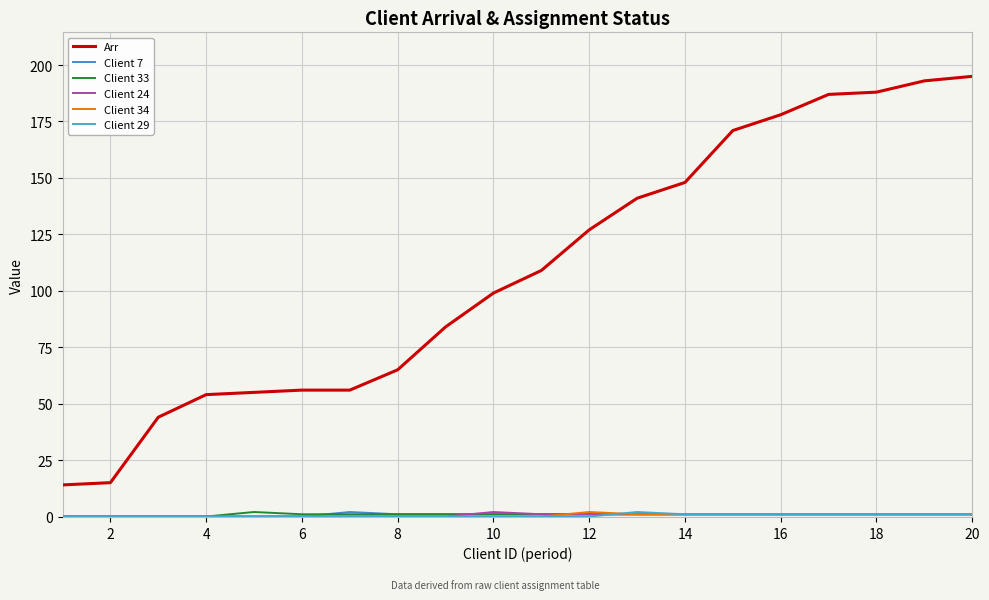

True or false: Arr has more than 2 interior local peaks.

False